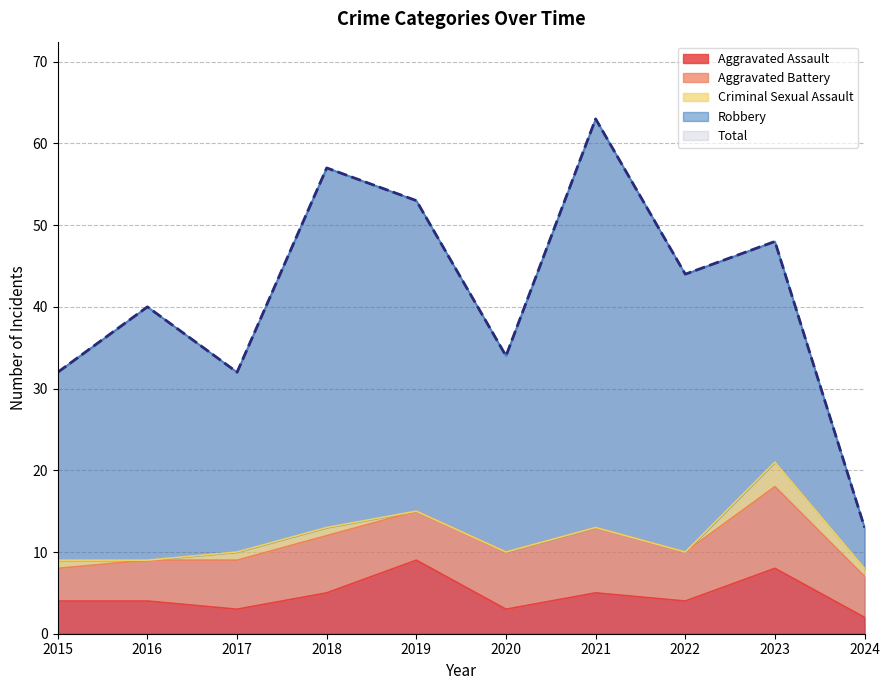

What is the sum of the Aggravated Battery values at 2019 and 2020?

13